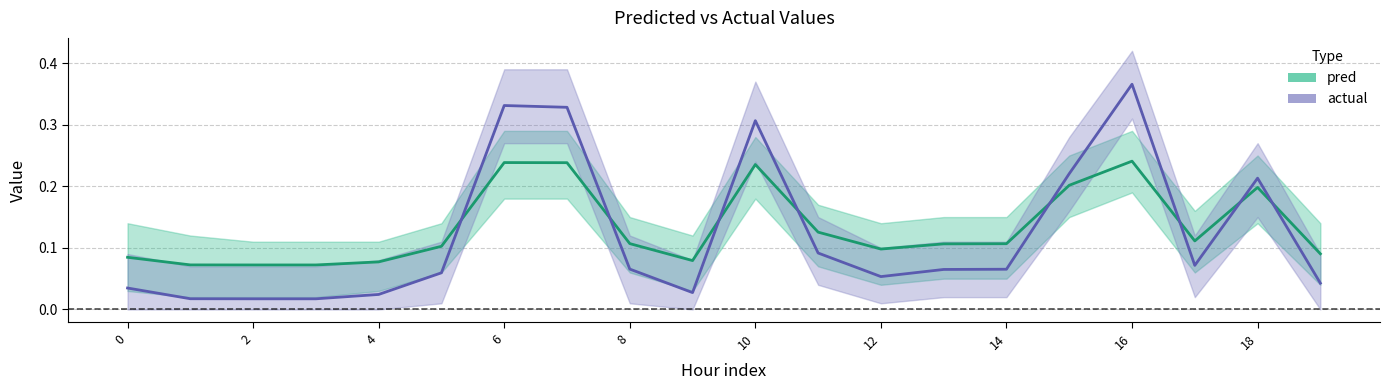

Which series changed the most between 4 and 10?

actual